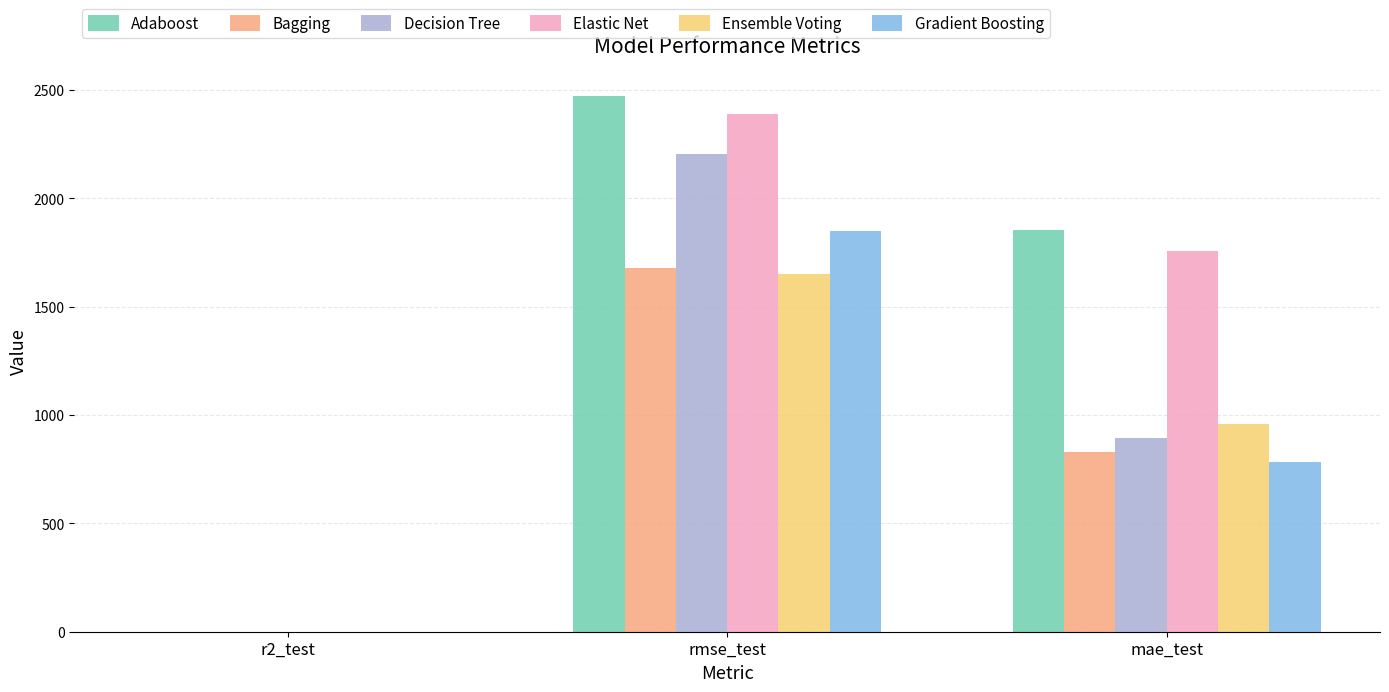

At which label does Ensemble Voting first exceed 957?

rmse_test